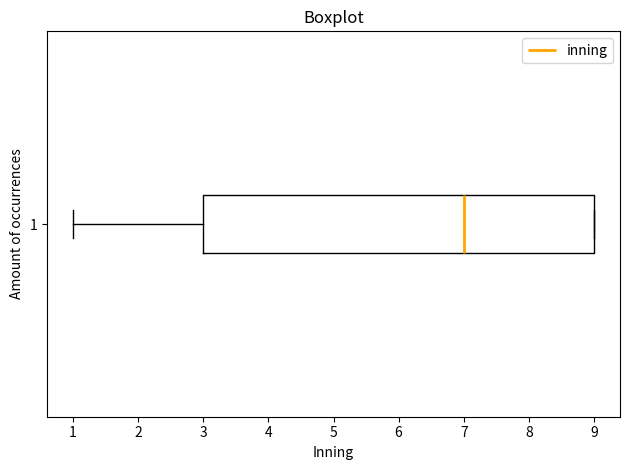

Transcribe this box plot: give where the median line is, the range the box spans, and where the two whiskers end, as read against the x-axis. The values are not printed on the chart, so give them approximately, as read against the axis.

median 7, box 3 to 9, whiskers 1 to 9